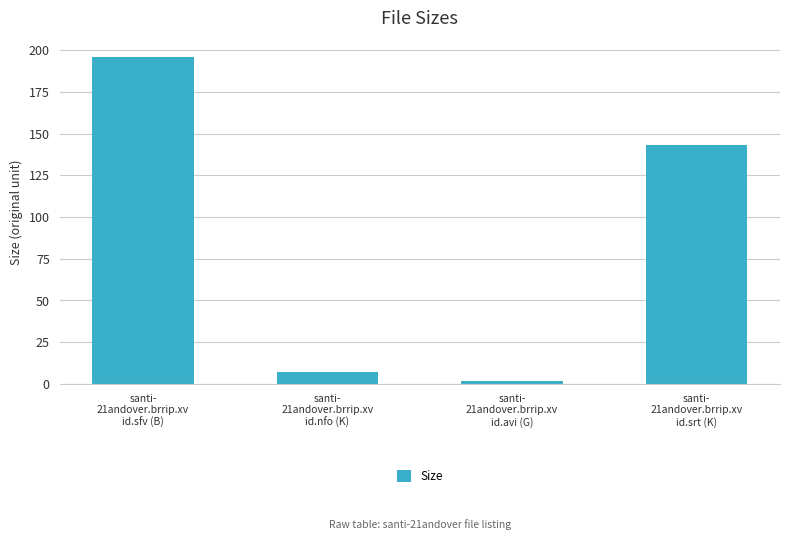

What is the value of the 1st bar from the left?

196.0